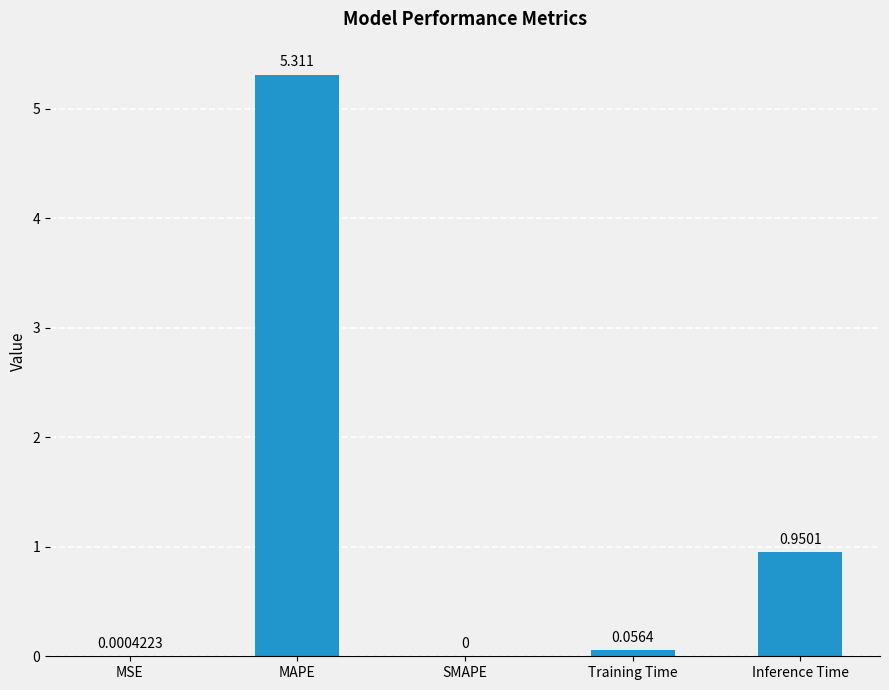

Are the bars horizontal?

No